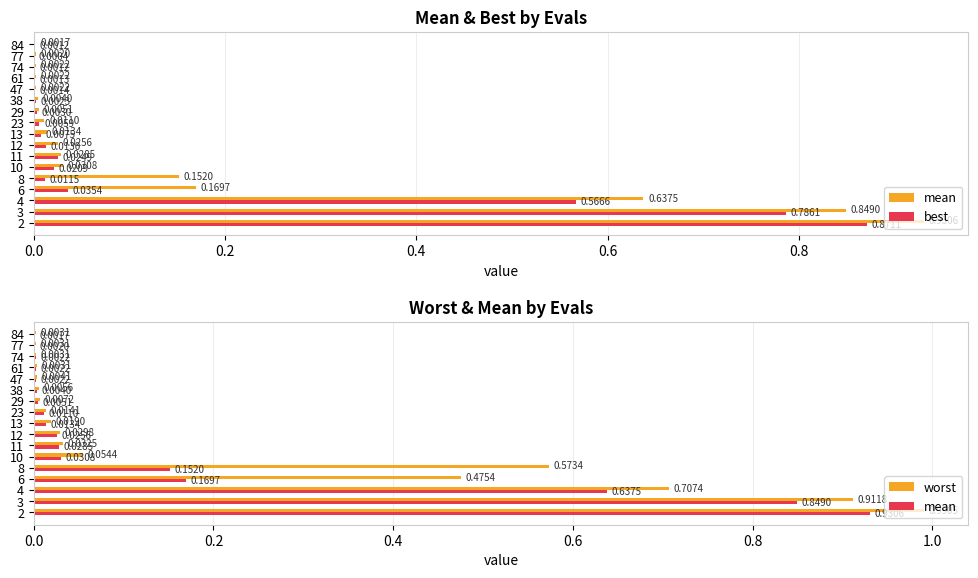

How many categories are shown in the chart?

17